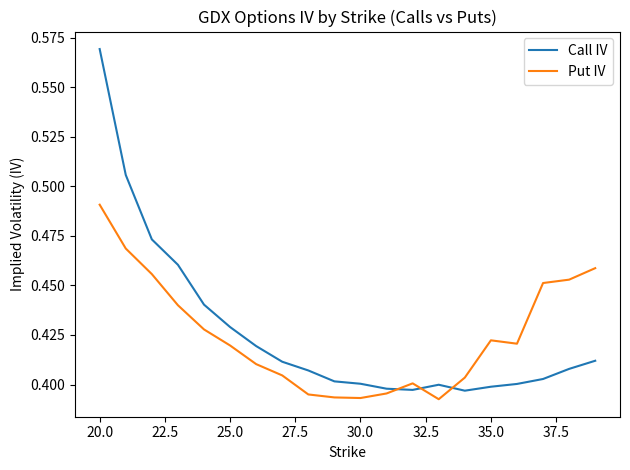

True or false: Put IV and Call IV cross at least once.

True